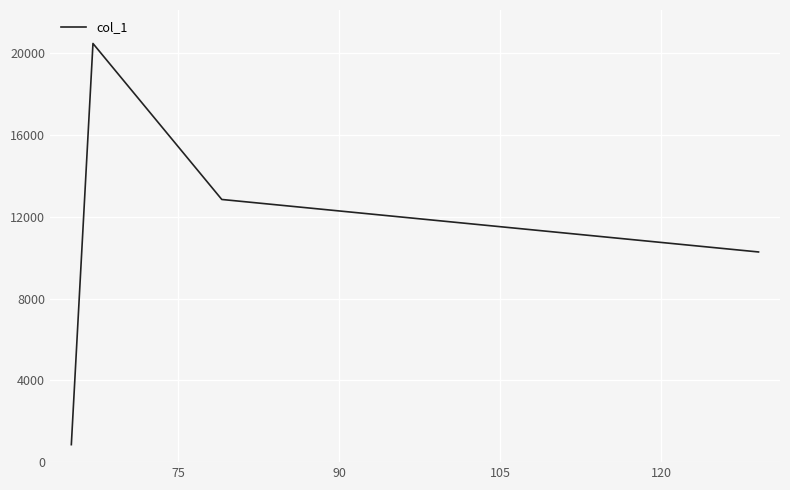

True or false: the data has more than 0 interior local peaks.

True